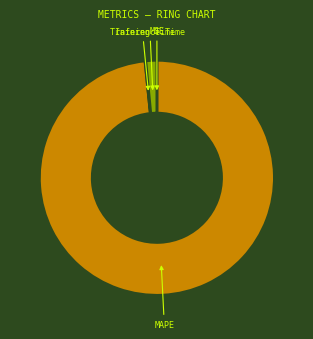

What is the ratio of the value at MAPE to the value at Inference Time?

65.1